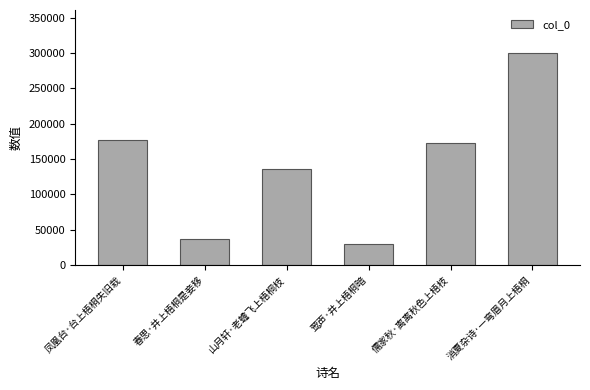

What is the average value?

142177